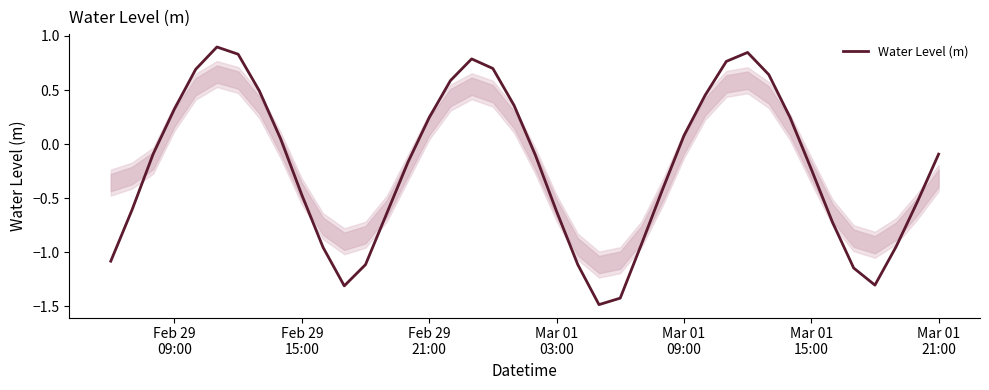

What is the minimum value shown in the chart?

-1.5